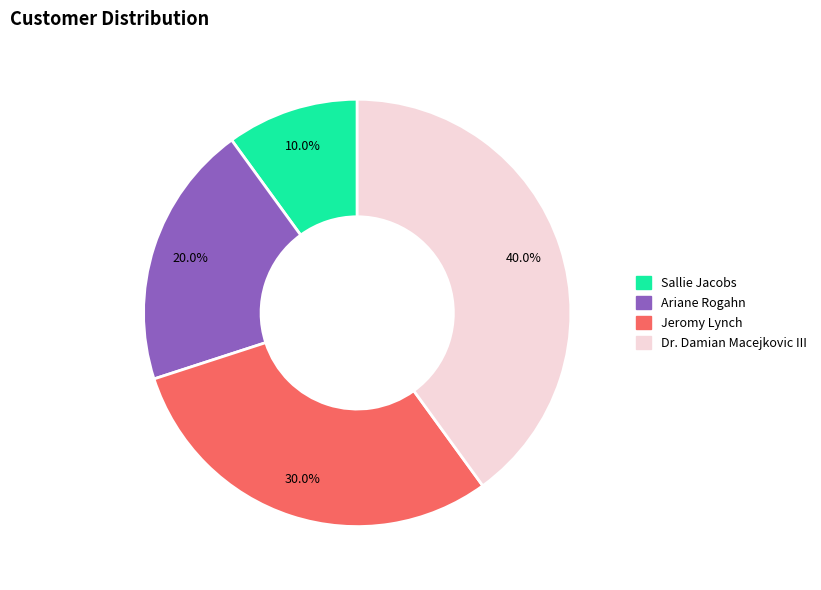

The Dr. Damian Macejkovic III slice represents 40% of the pie. True or false?

True